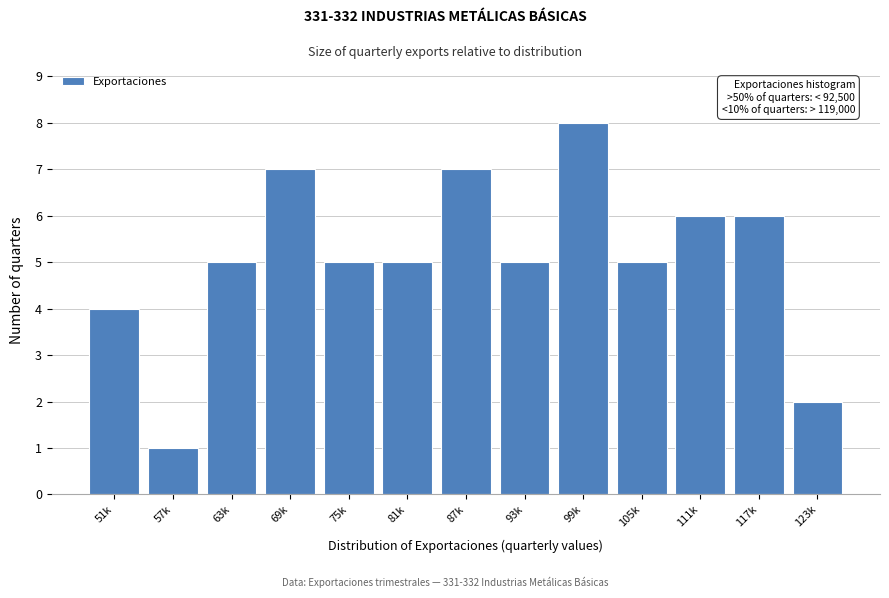

Reading left to right, list all the values displayed in this chart.

51k=4	57k=1	63k=5	69k=7	75k=5	81k=5	87k=7	93k=5	99k=8	105k=5	111k=6	117k=6	123k=2